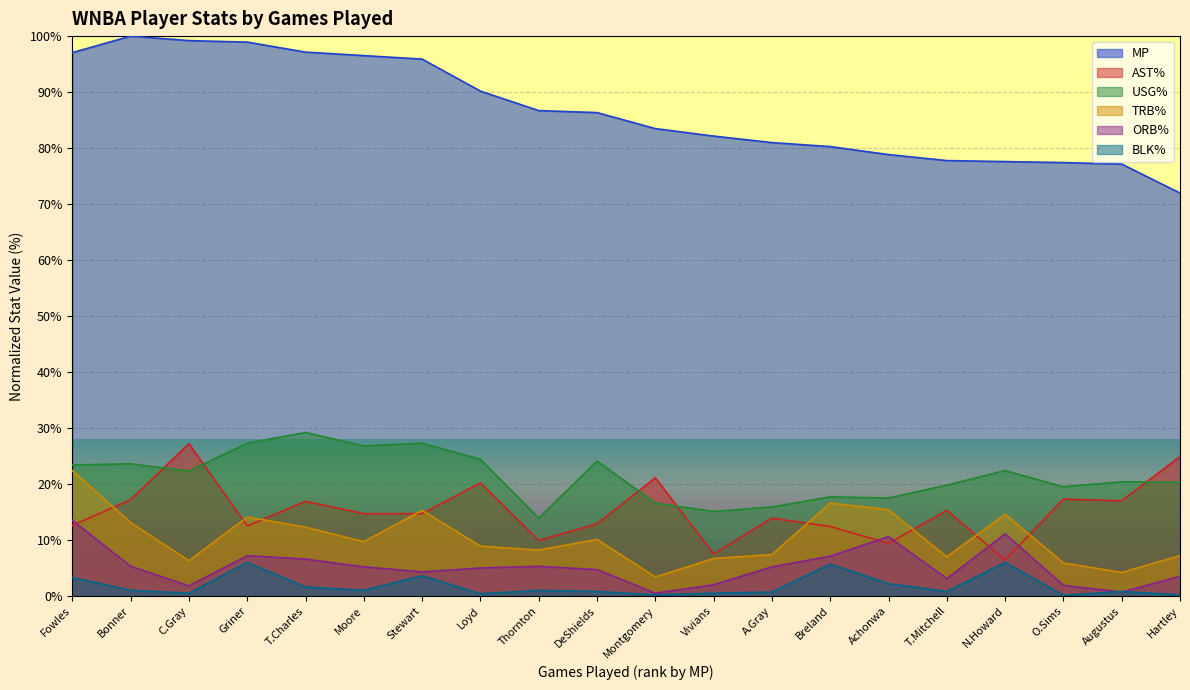

True or false: AST% has a value of 9.5 at Moore.

False